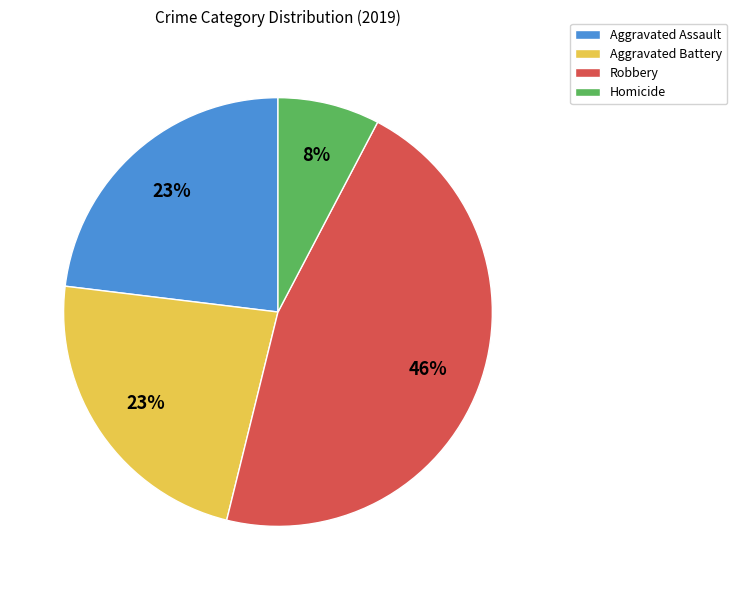

True or false: Homicide accounts for 13% of the total.

False